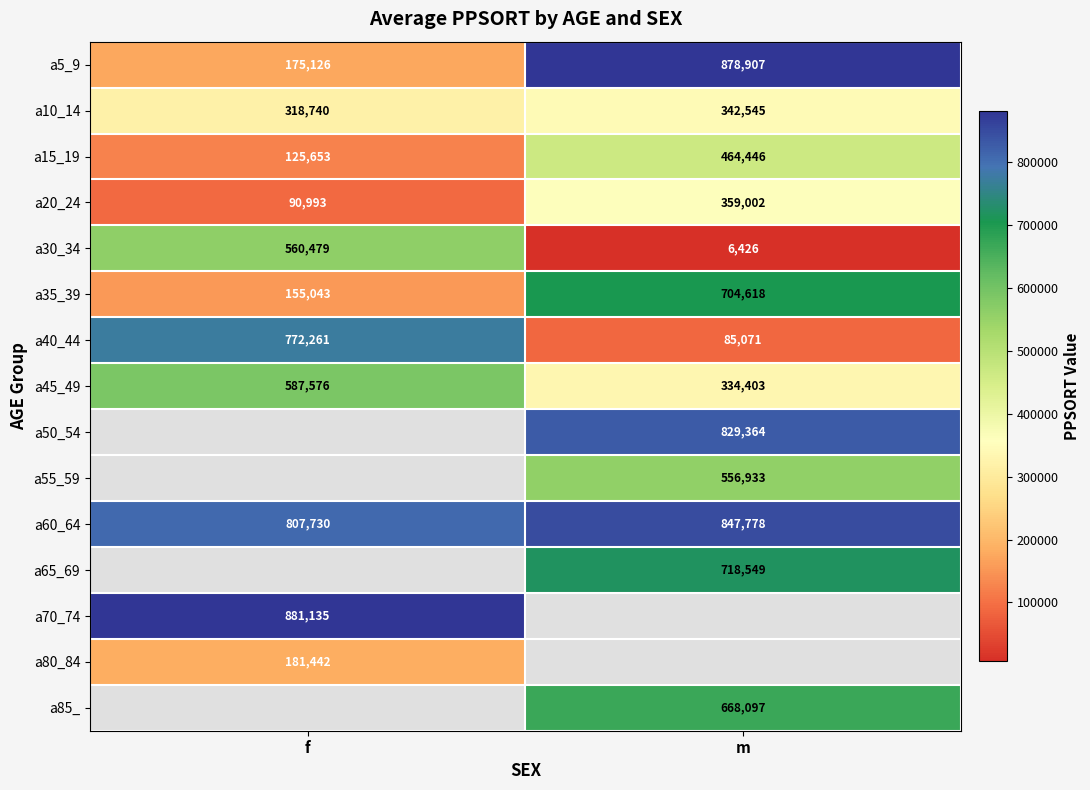

What is the smallest value displayed?

6426.0